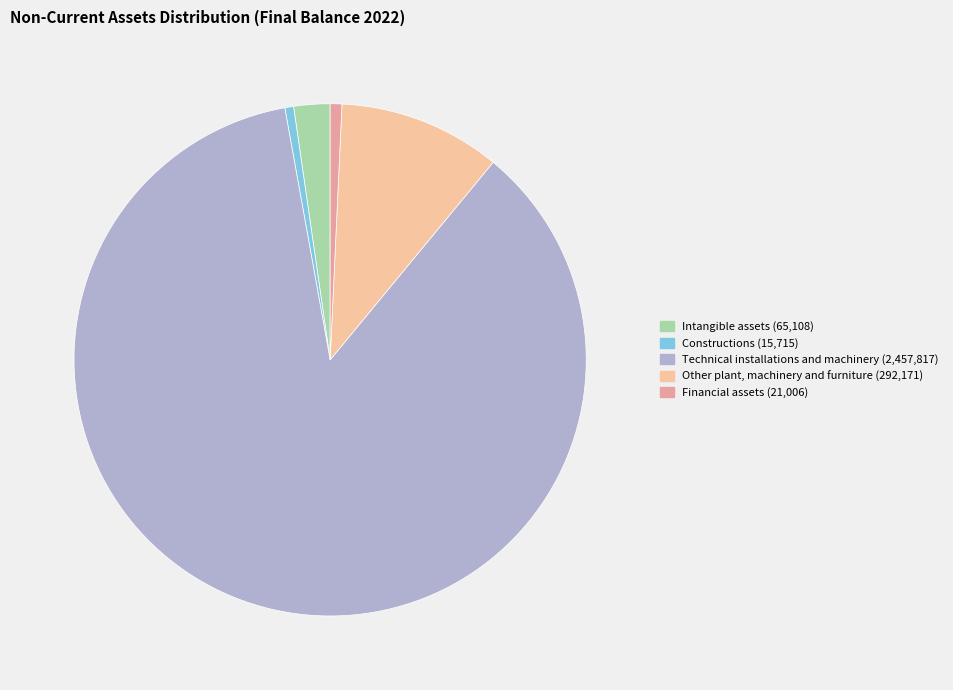

Rank the categories by value from highest to lowest.

Technical installations and machinery, Other plant, machinery and furniture, Intangible assets, Financial assets, Constructions